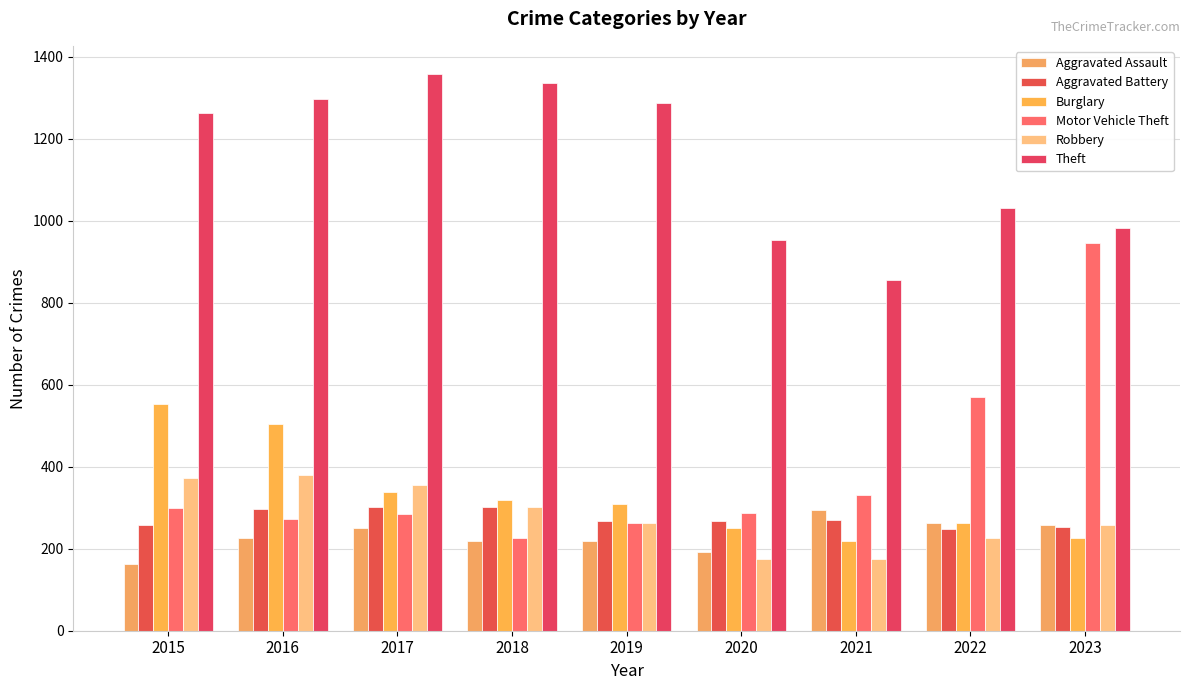

Reading left to right, extract all data points from this chart.

Aggravated Assault: 164	225	251	220	220	192	295	264	258
Aggravated Battery: 259	298	303	302	267	268	270	249	253
Burglary: 552	505	339	319	308	250	220	263	226
Motor Vehicle Theft: 299	272	285	225	262	287	332	569	945
Robbery: 372	381	356	302	263	174	175	227	257
Theft: 1263	1297	1359	1337	1288	954	856	1032	982